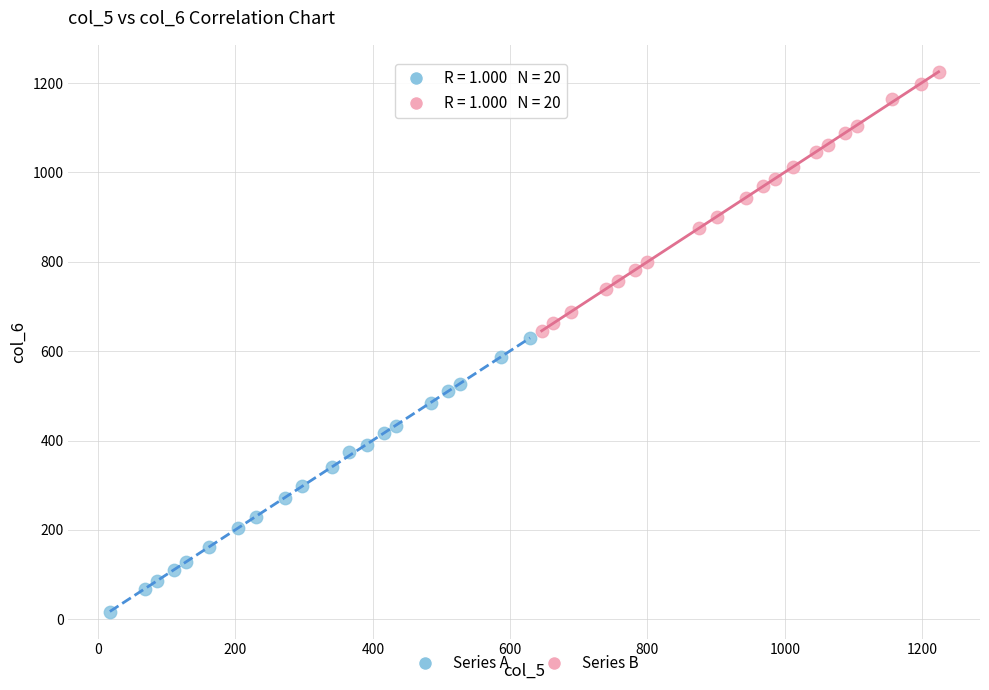

Which series contains the lowest Y value?

Series A